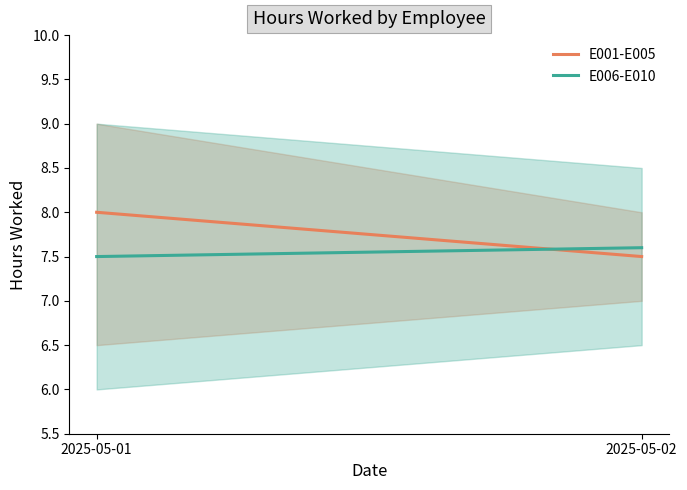

Rank the series by their maximum value, from highest to lowest.

E001-E005, E006-E010